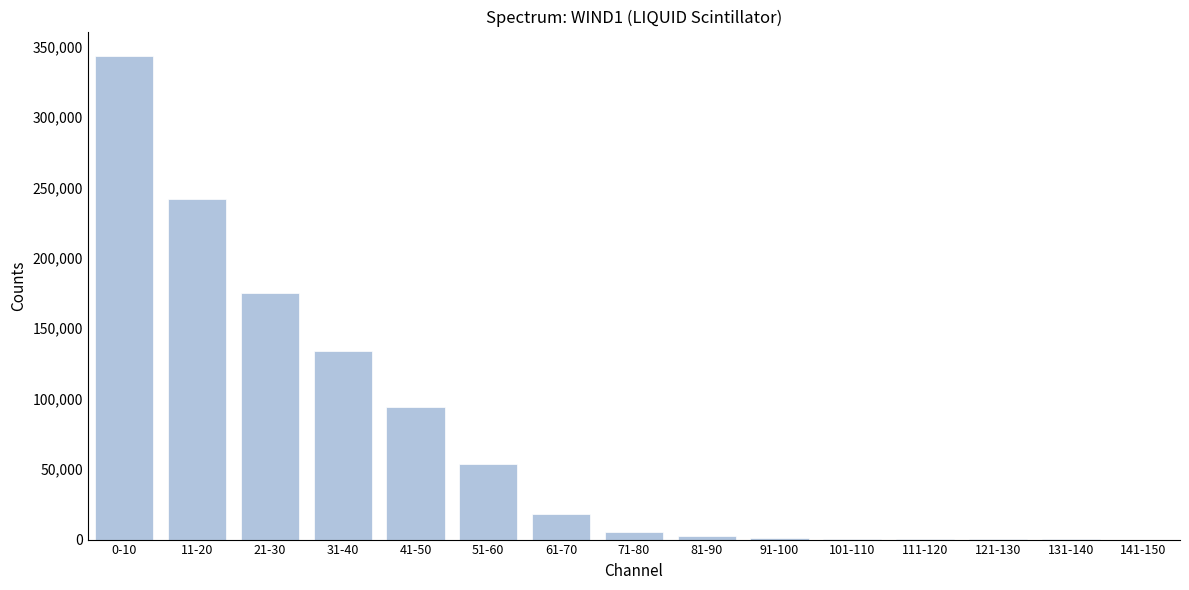

What is the sum of all values?

1070063